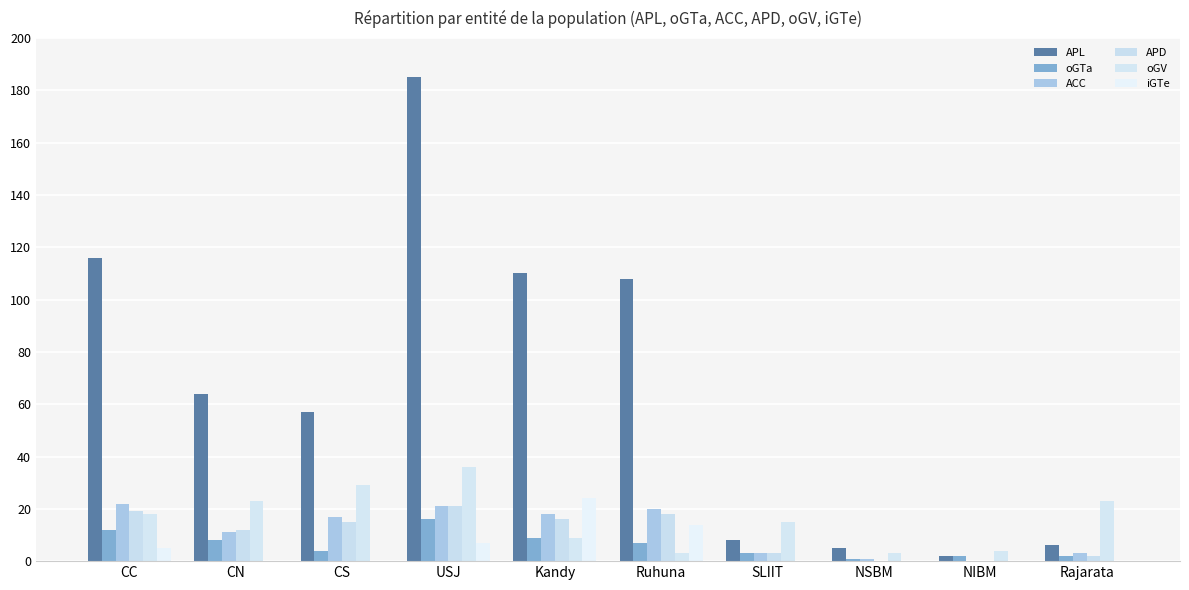

At which label does APD first exceed 15?

CC